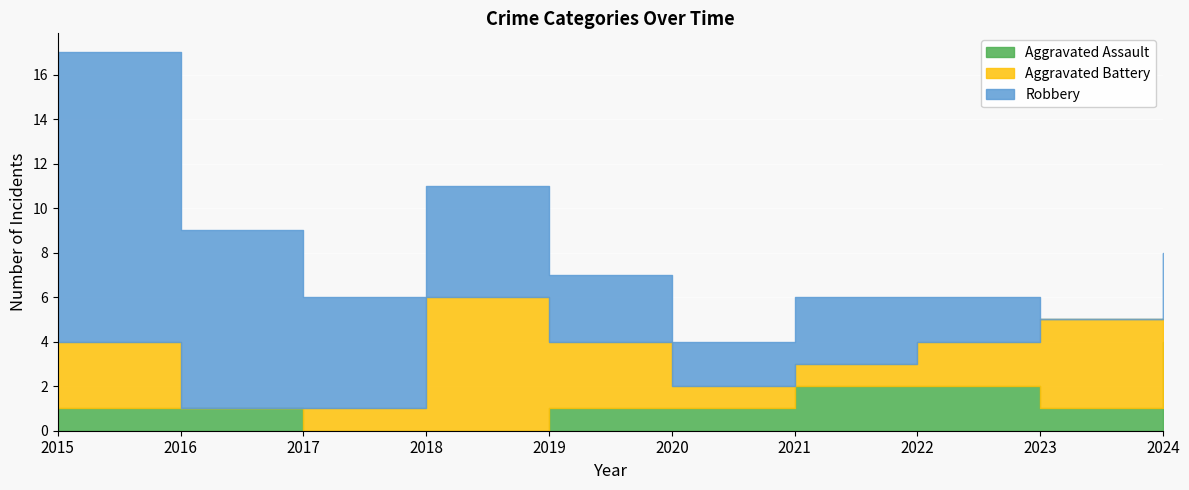

Reading right to left, list all the values displayed in this chart.

Aggravated Assault: 2024=4	2023=1	2022=2	2021=2	2020=1	2019=1	2018=0	2017=0	2016=1	2015=1
Aggravated Battery: 2024=1	2023=4	2022=2	2021=1	2020=1	2019=3	2018=6	2017=1	2016=0	2015=3
Robbery: 2024=3	2023=0	2022=2	2021=3	2020=2	2019=3	2018=5	2017=5	2016=8	2015=13